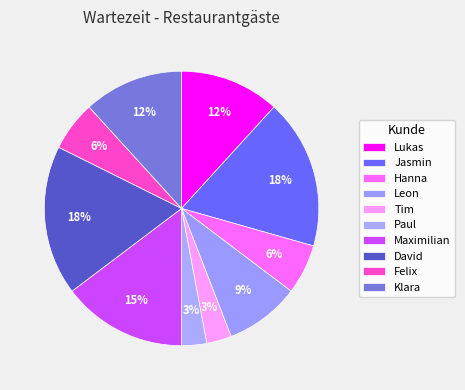

How many slices are in this pie chart?

10